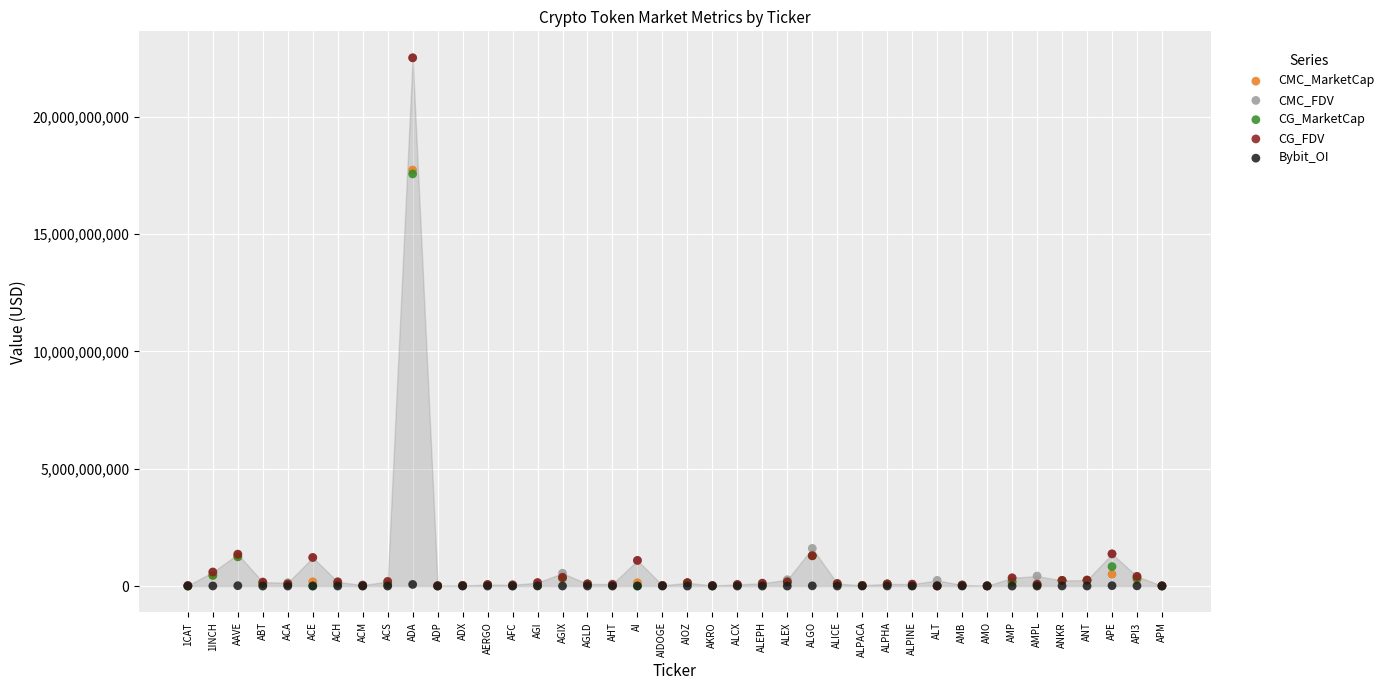

What are all the series names shown in the legend?

CMC_MarketCap, CMC_FDV, CG_MarketCap, CG_FDV, Bybit_OI